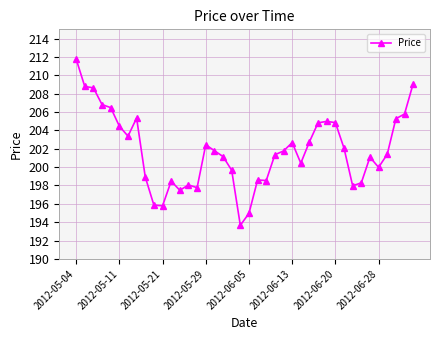

What is the value of the 12th point from the left?

198.5